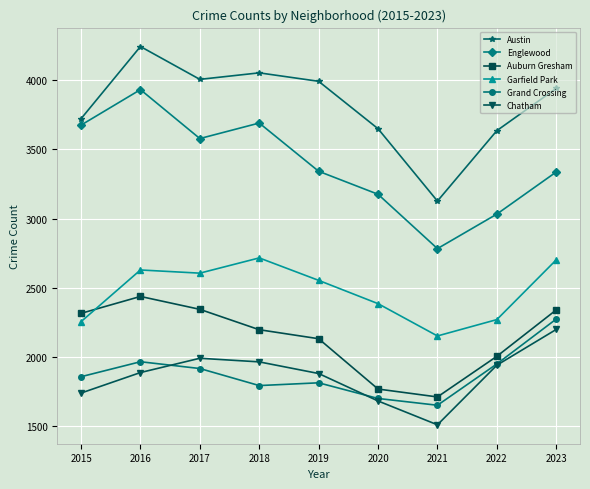

What is the difference between the maximum and minimum values in the Grand Crossing series?

622